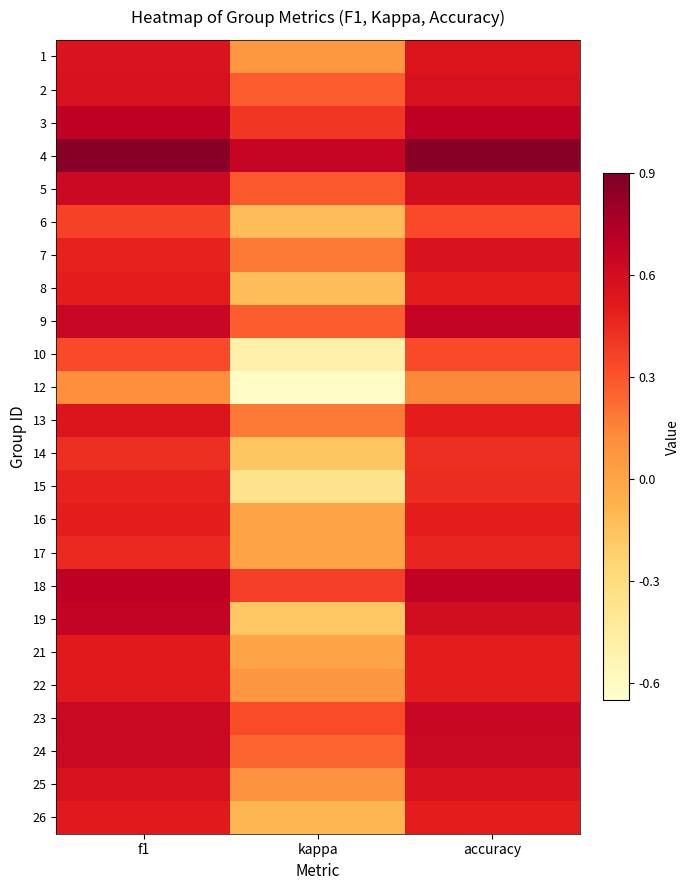

Rank the series at accuracy from lowest to highest value.

12, 6, 10, 14, 15, 17, 8, 13, 16, 21, 22, 26, 1, 7, 25, 2, 5, 19, 24, 23, 9, 18, 3, 4